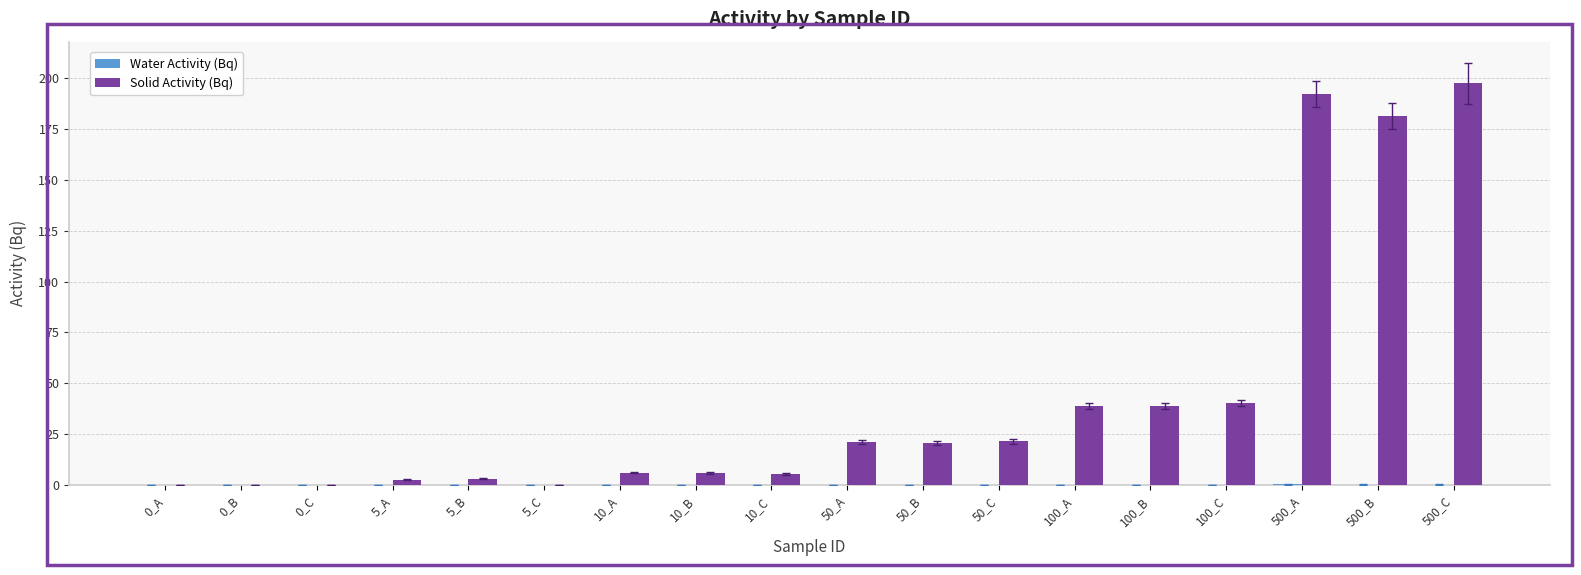

At which category does the chart reach its peak across all series?

500_C